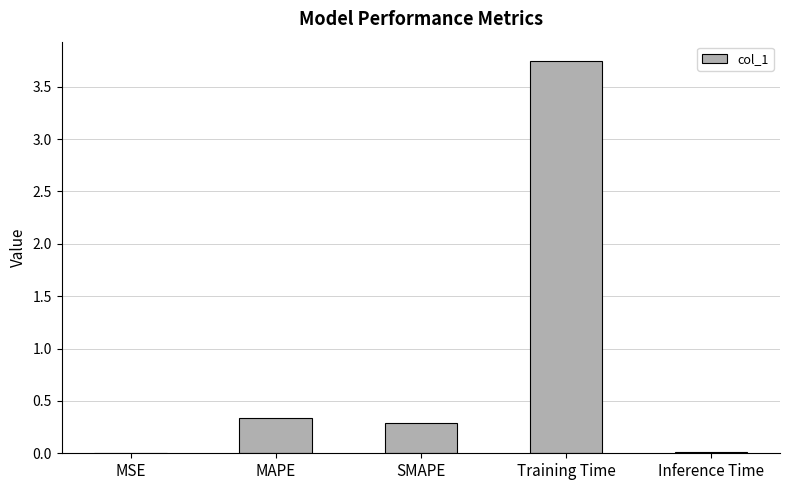

At which category does the chart reach its peak across all series?

Training Time